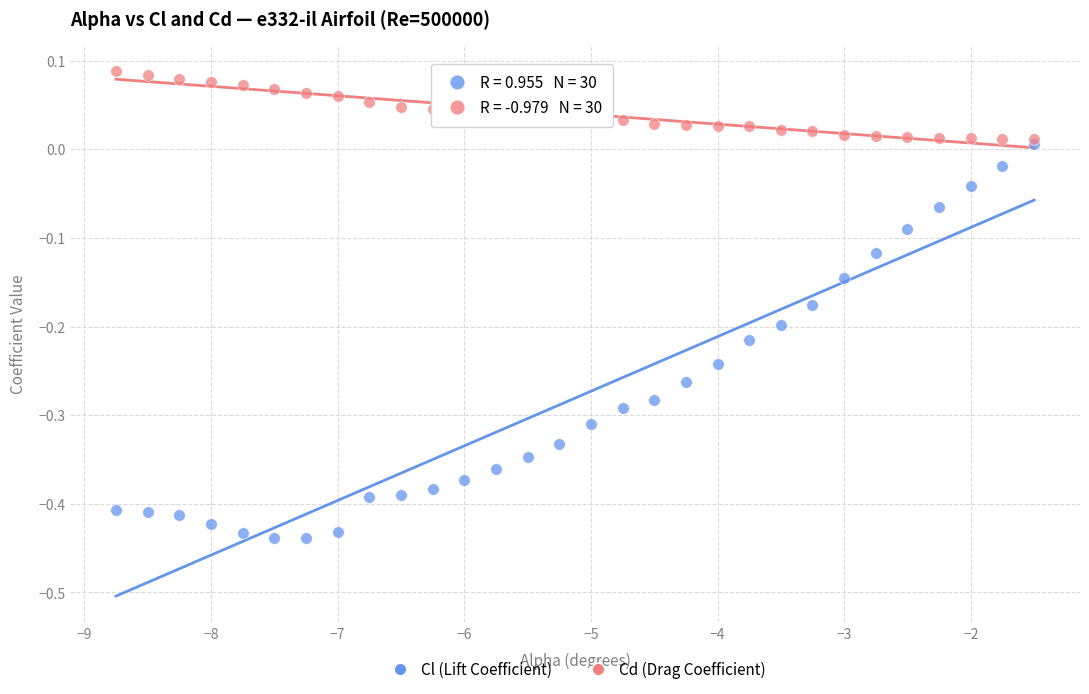

What are all the series names shown in the legend?

Cl (Lift Coefficient), Cd (Drag Coefficient)